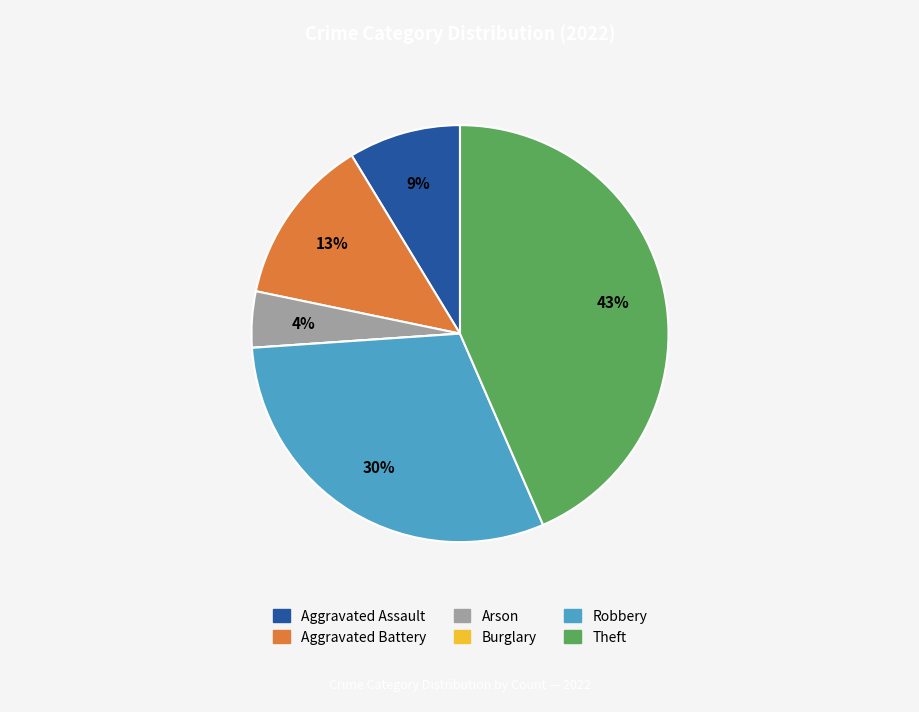

Is it true that Arson is 11% of the pie?

False